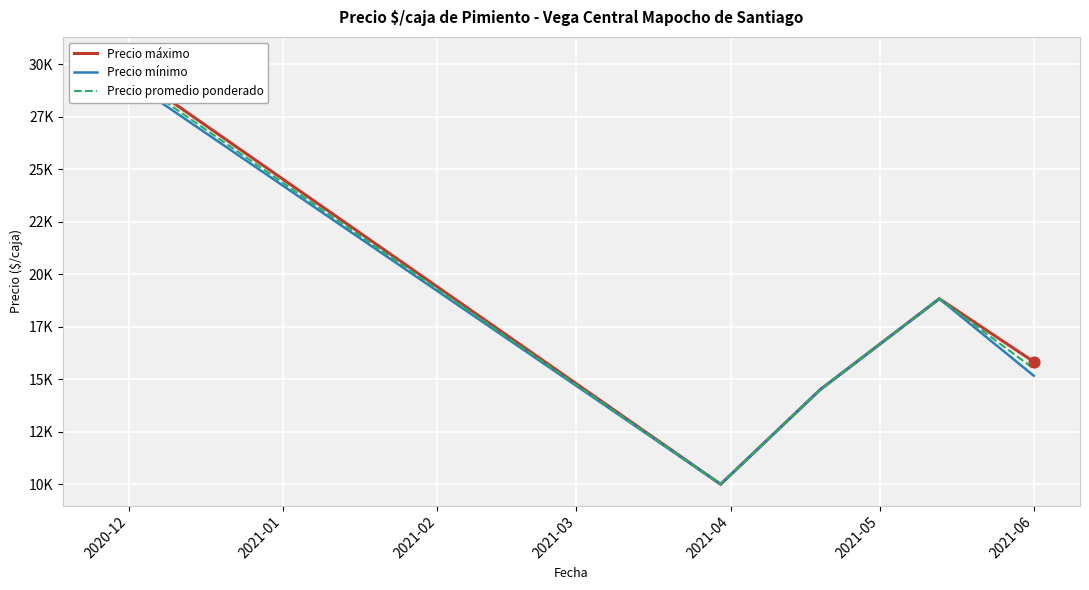

What are all the series names shown in the legend?

Precio máximo, Precio mínimo, Precio promedio ponderado